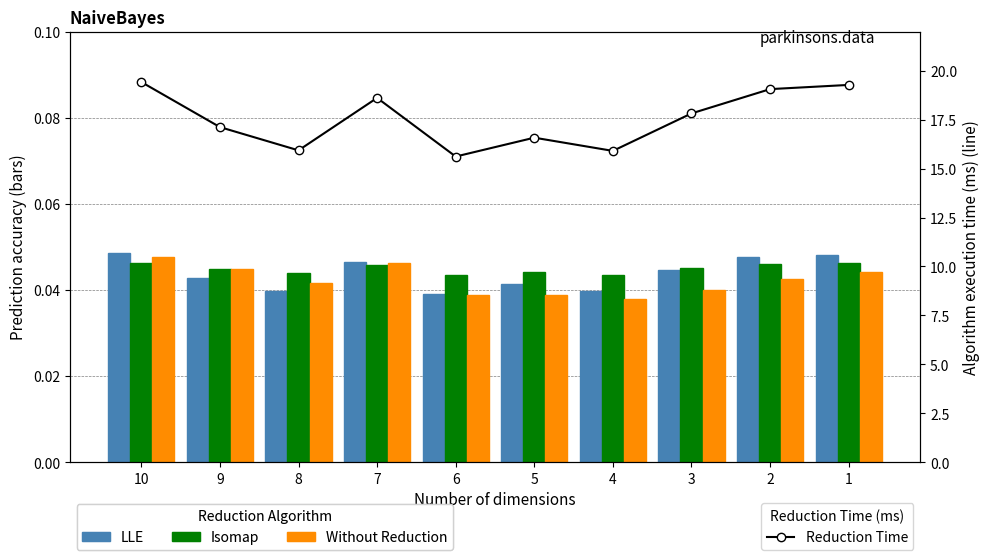

Count the number of categories in the chart.

10